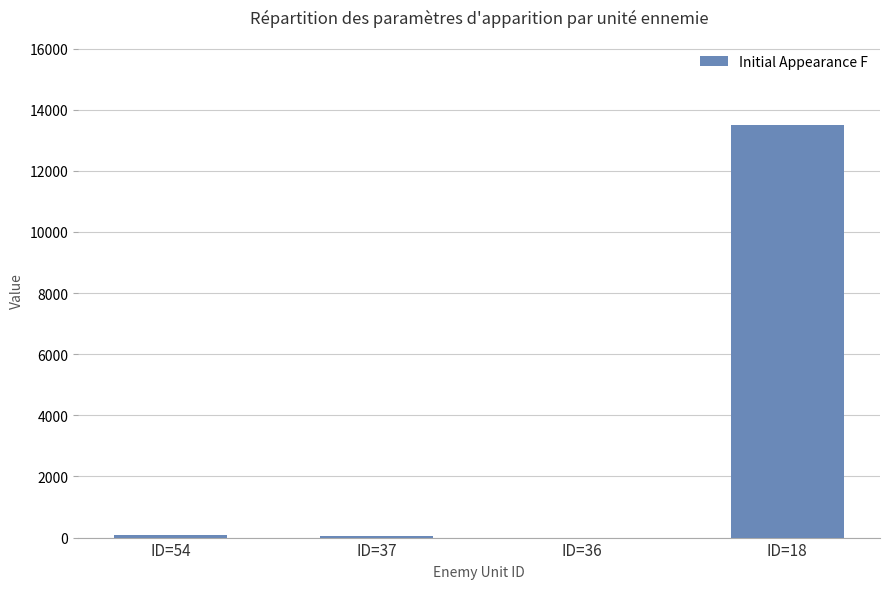

Are the bars grouped side by side (vs. stacked)?

No